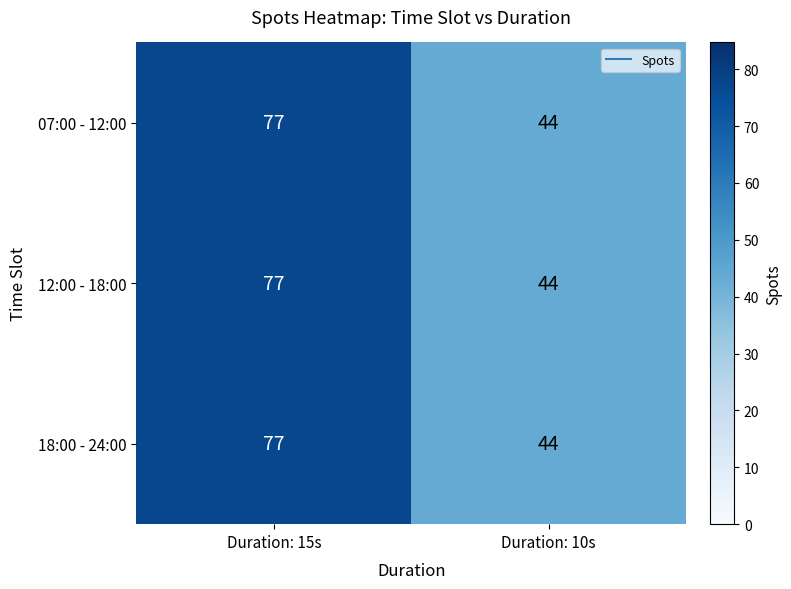

Rank the categories by 18:00 - 24:00 value from highest to lowest.

Duration: 15s, Duration: 10s